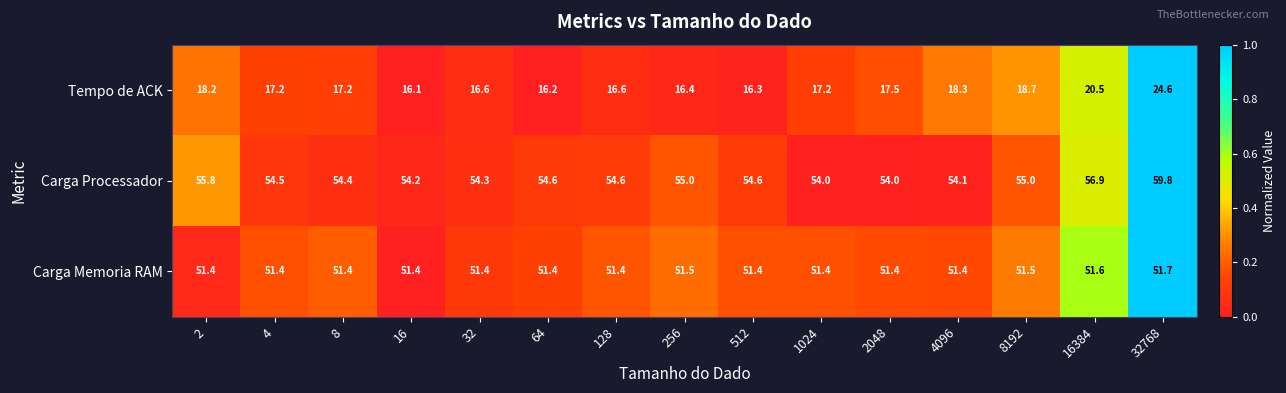

What is the difference between the second highest and minimum values in the Tempo de ACK series?

4.4